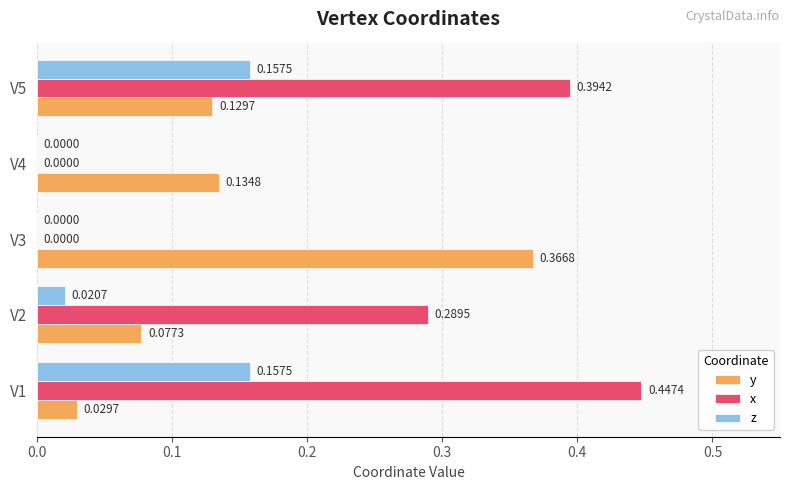

At which category is the sum across all series the highest?

V5